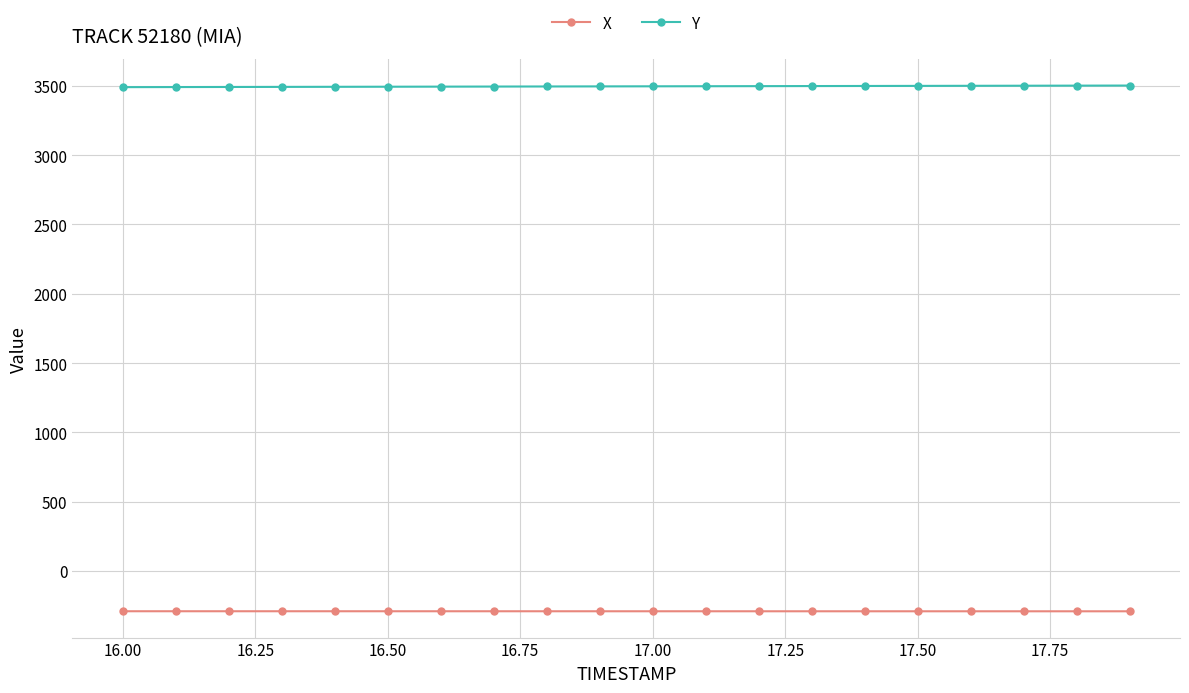

What is the highest value of the X series?

-290.2